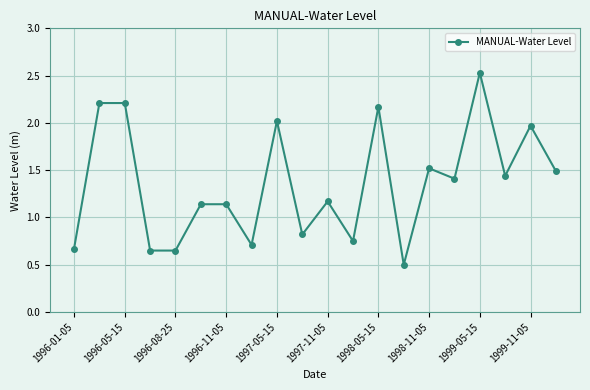

What is the value of the 2nd point from the left?

2.2